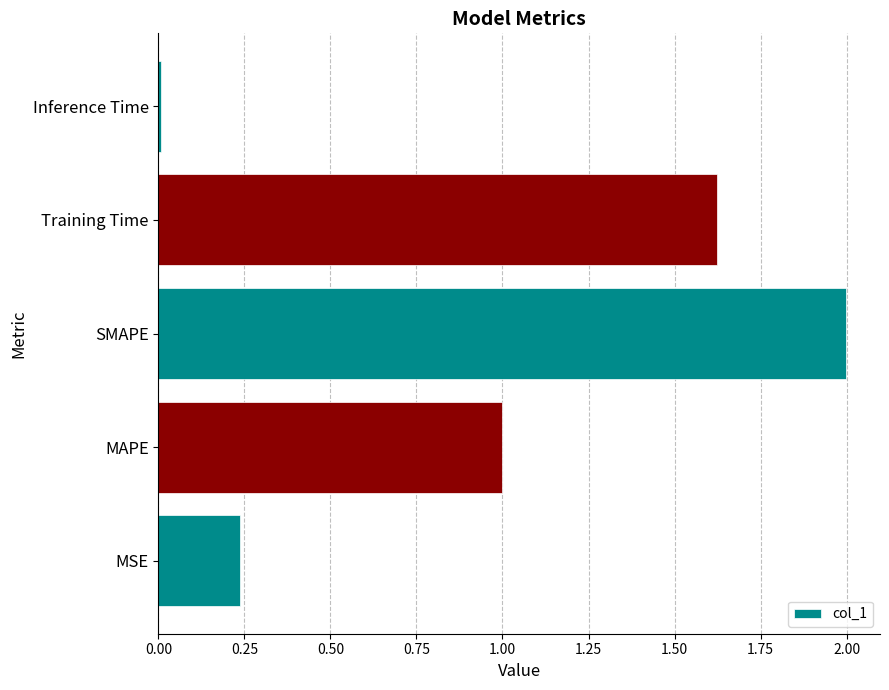

Between SMAPE and MAPE, which is larger?

SMAPE